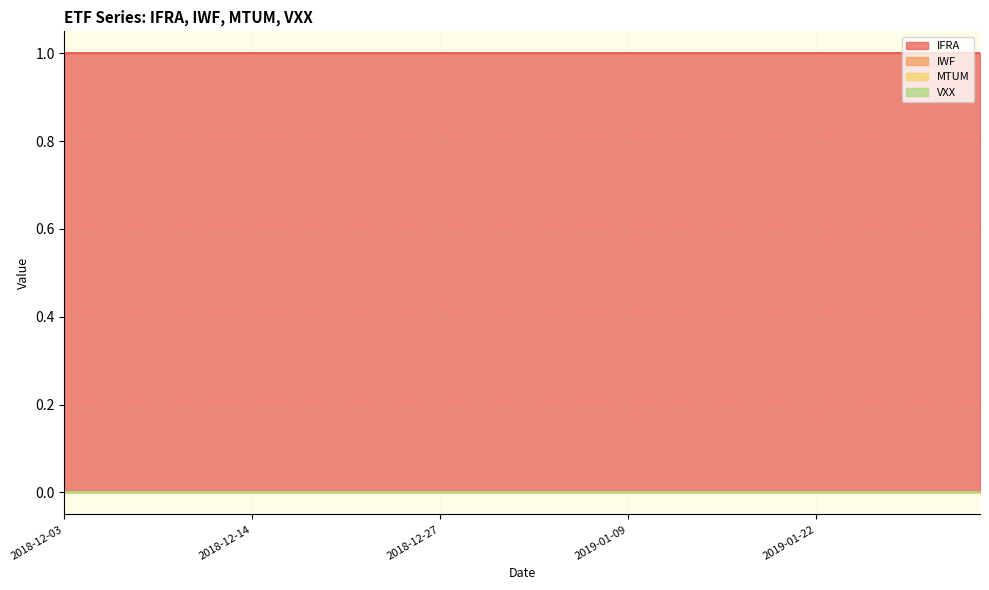

Is the value of IWF at 2018-12-14 greater than the value of MTUM at 2019-01-22?

No